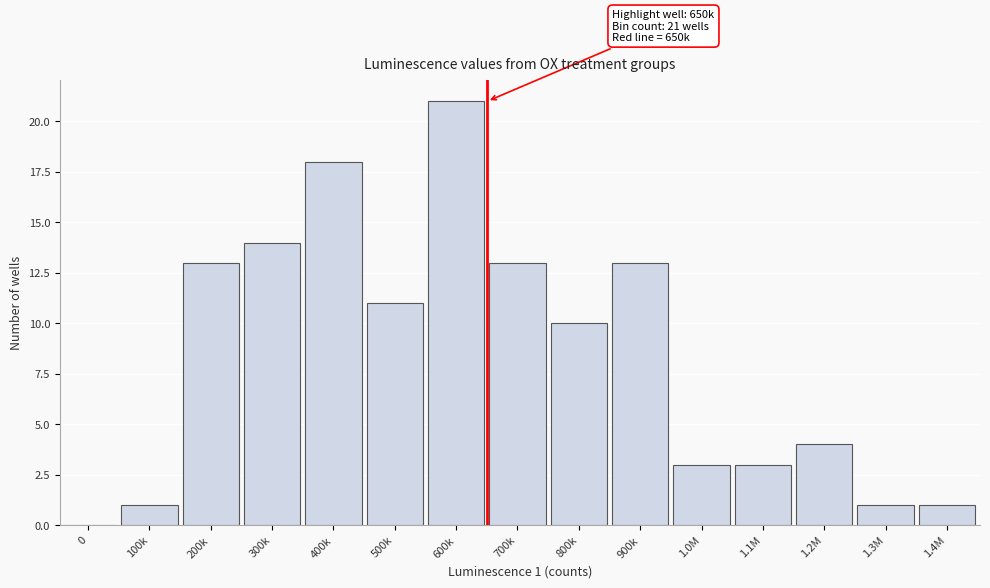

Reading left to right, what are all the values shown in this chart?

0=0	100k=1	200k=13	300k=14	400k=18	500k=11	600k=21	700k=13	800k=10	900k=13	1.0M=3	1.1M=3	1.2M=4	1.3M=1	1.4M=1